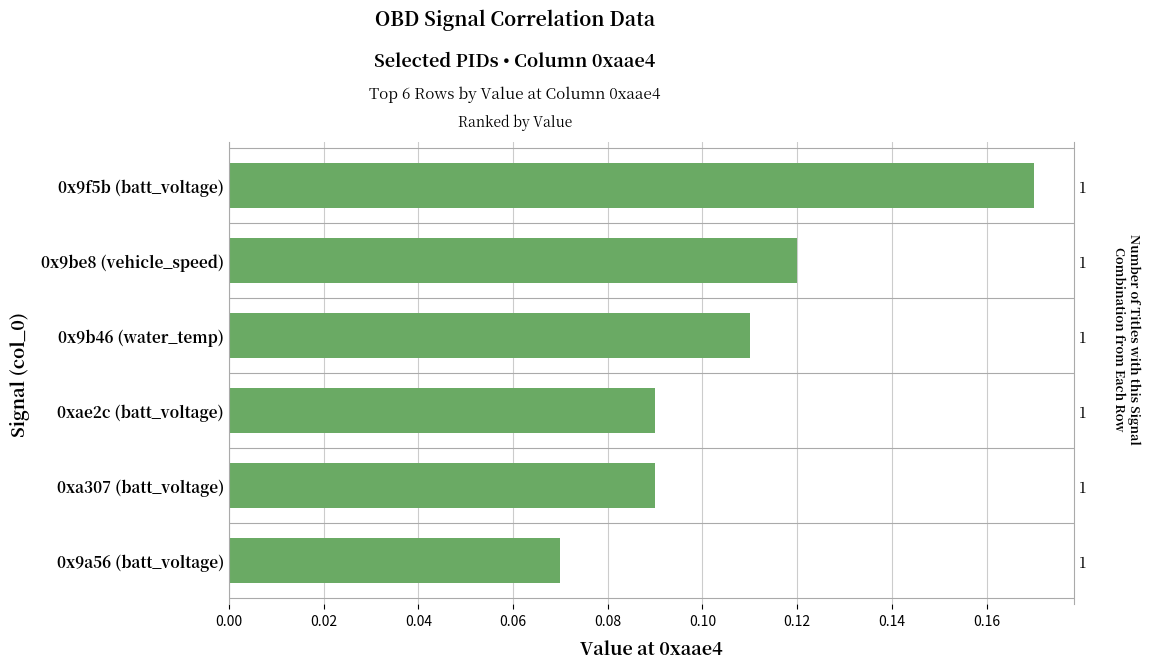

What is the minimum value shown in the chart?

0.1